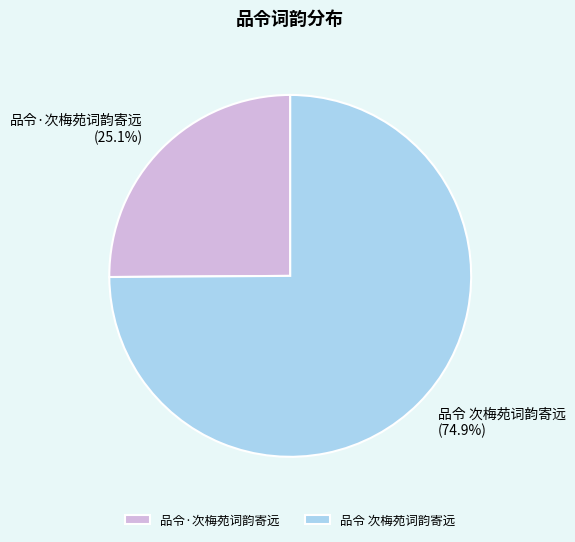

To the nearest percent, what is the difference between the largest and smallest slice percentages?

50%